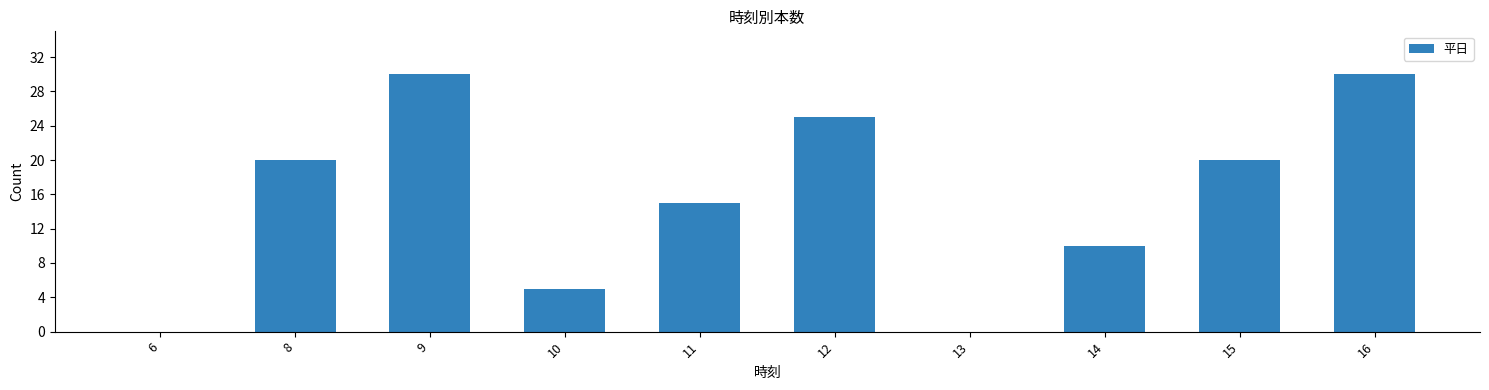

What is the sum of all values?

155